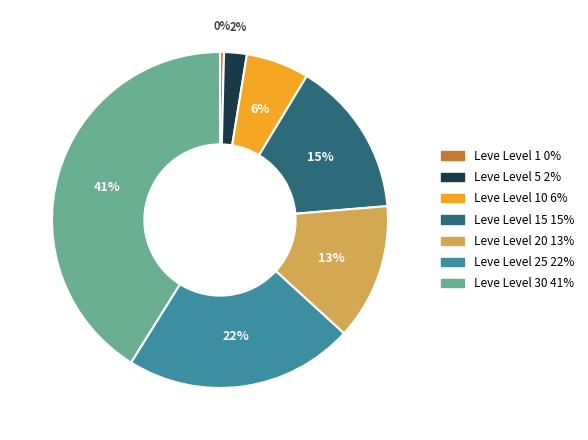

To the nearest percent, what is the difference between the largest and smallest slice percentages?

41%